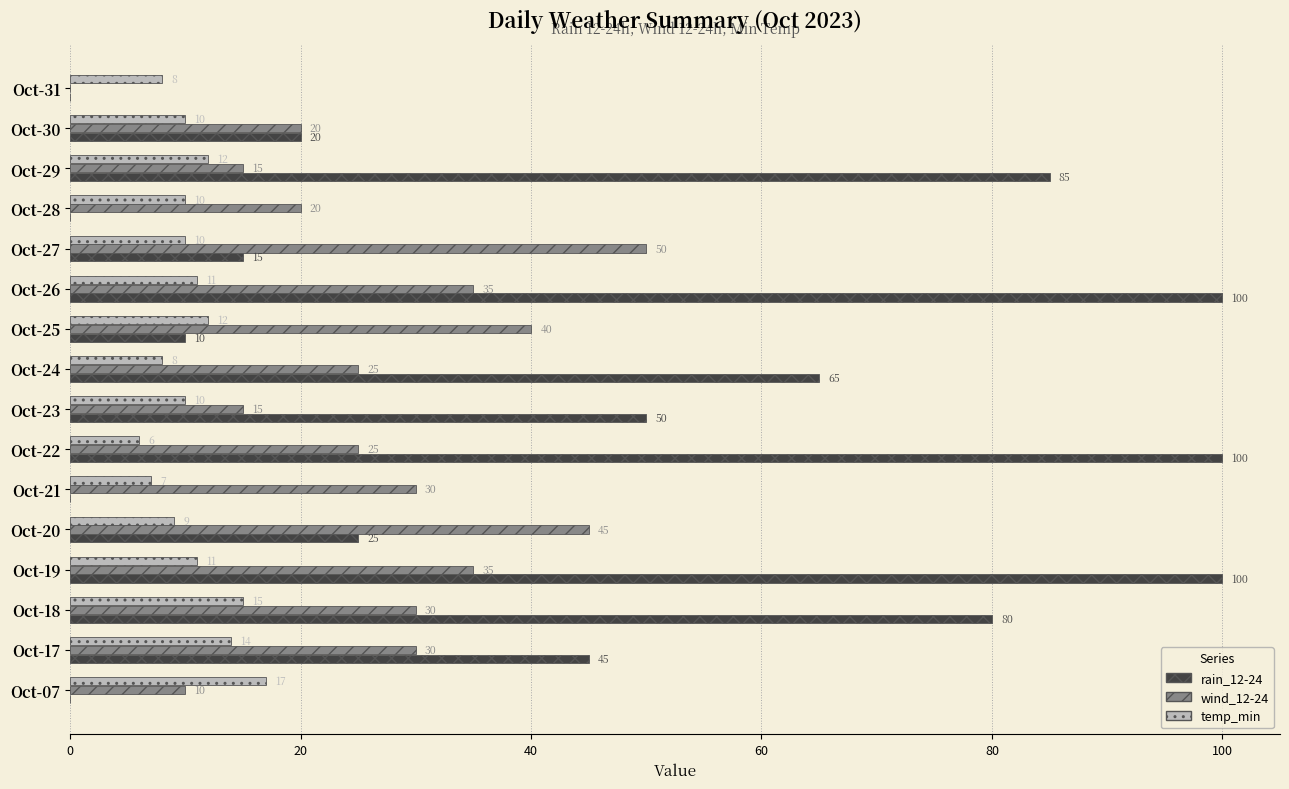

What is the approximate value of wind_12-24 at Oct-29?

15